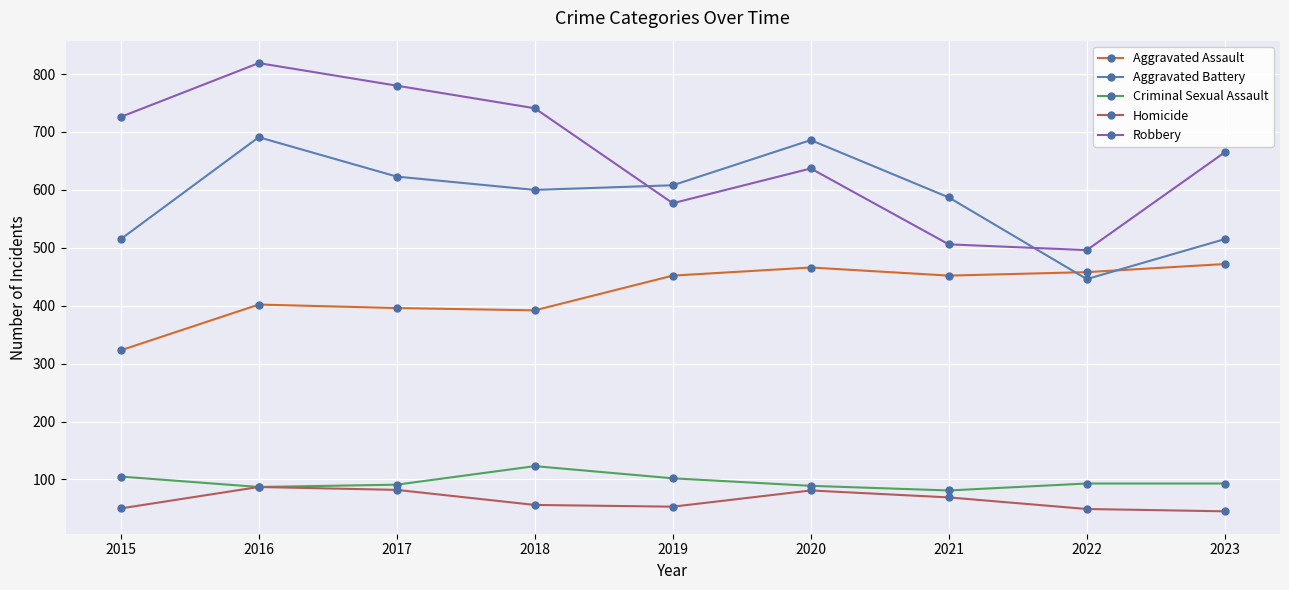

What is the sum of all Aggravated Battery values?

5271